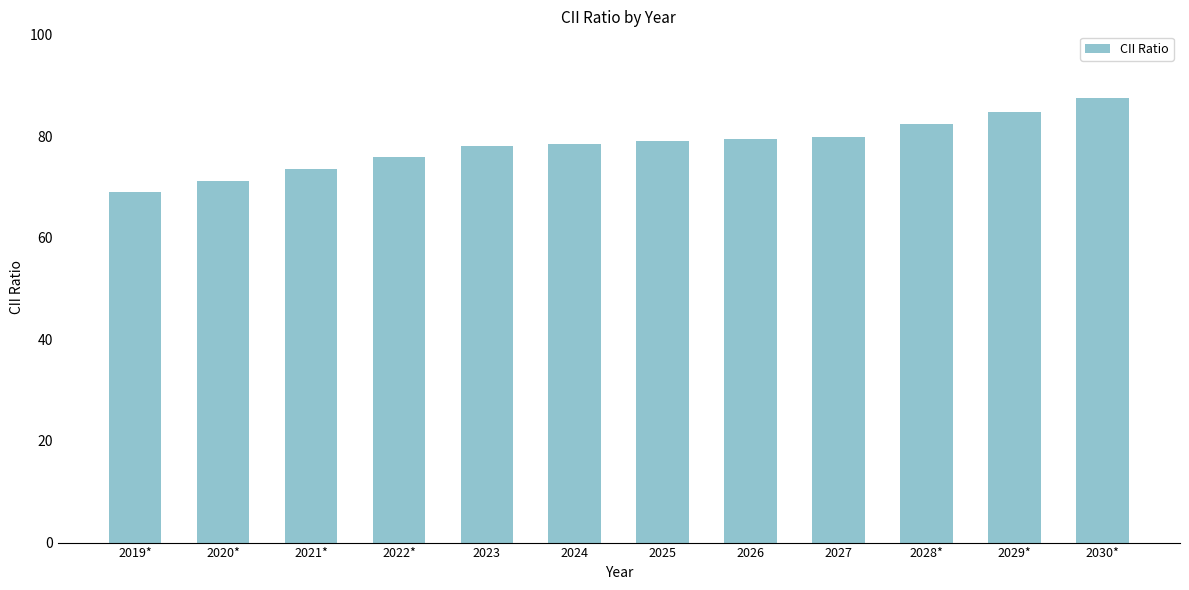

What is the greatest value displayed?

87.5